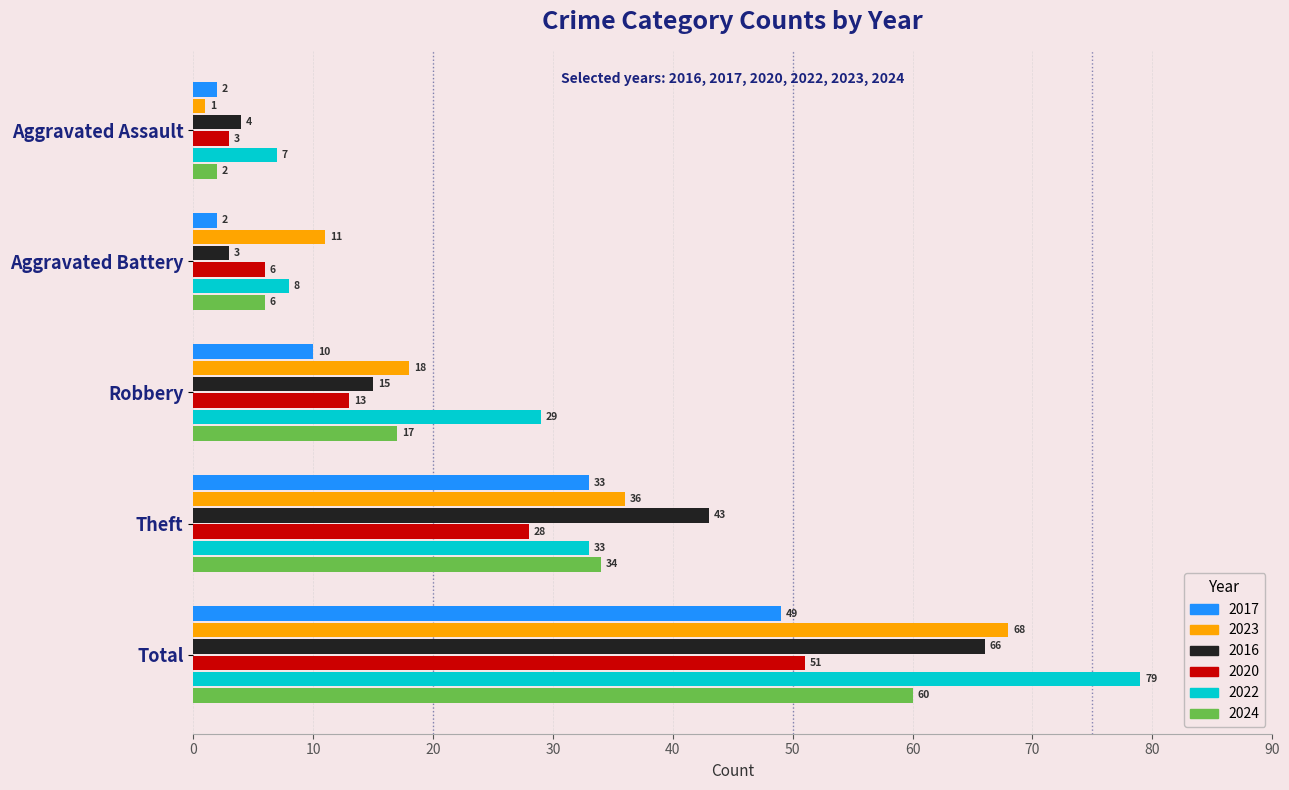

What is the maximum value for 2020?

51